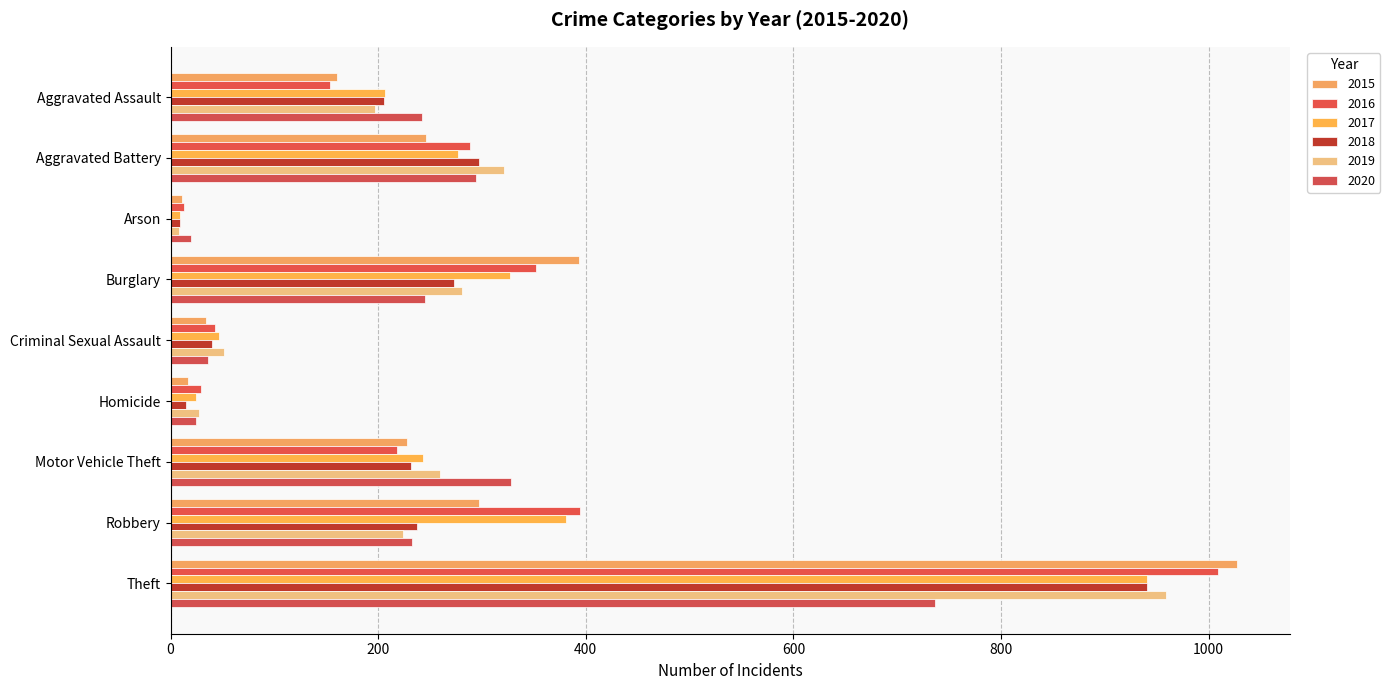

Read the 2017 value at Aggravated Battery, to the nearest 100.

300